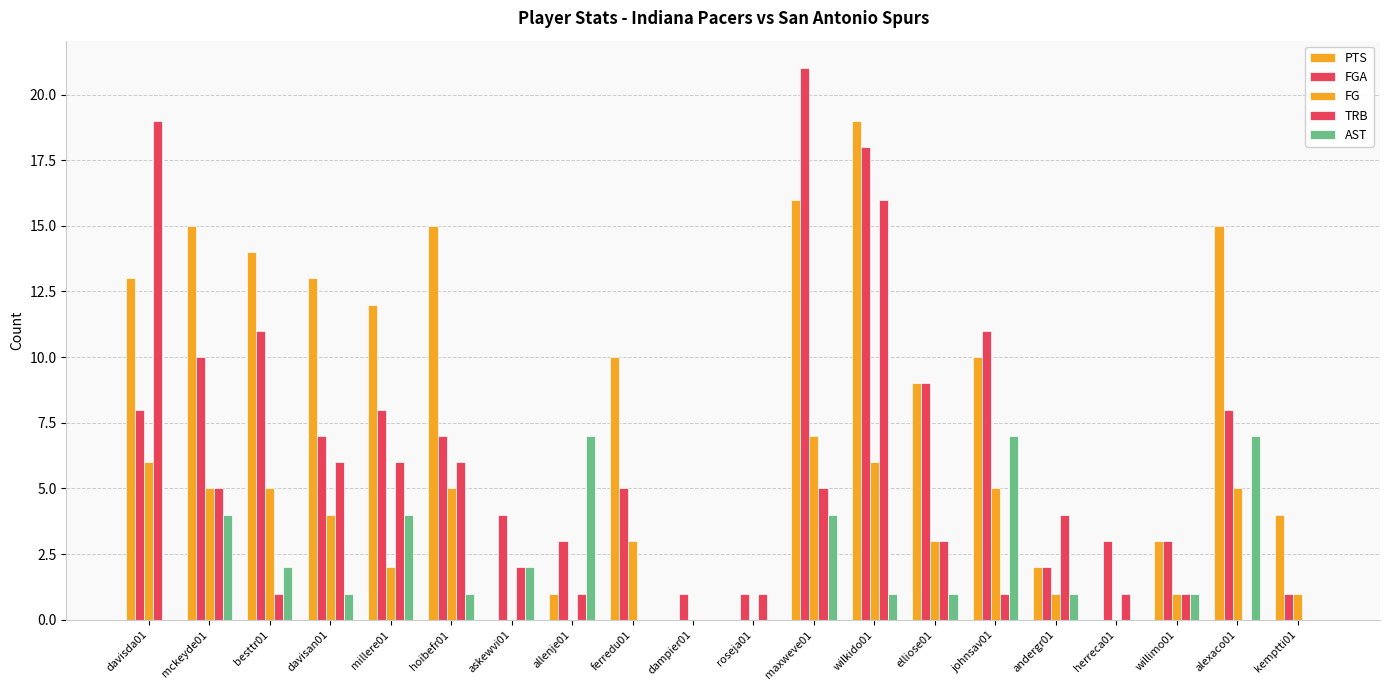

What position from the left is dampier01?

10